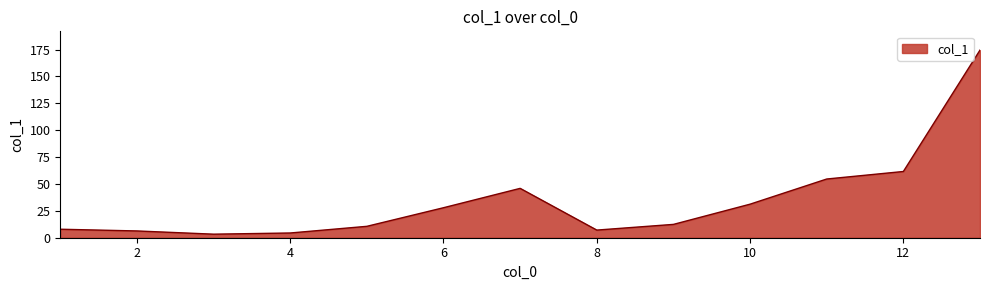

Does the chart have visible grid lines?

No